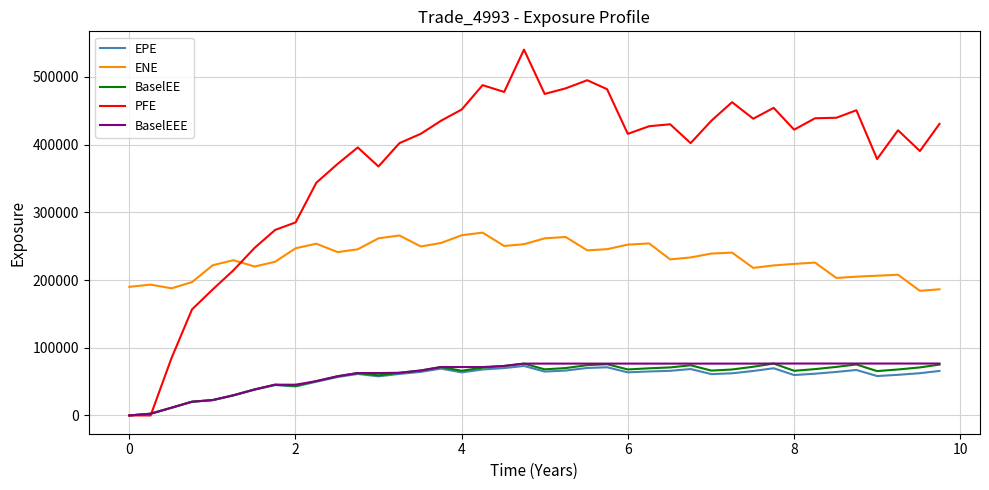

In BaselEE, how many points are lower than both neighbors (excluding endpoints)?

8